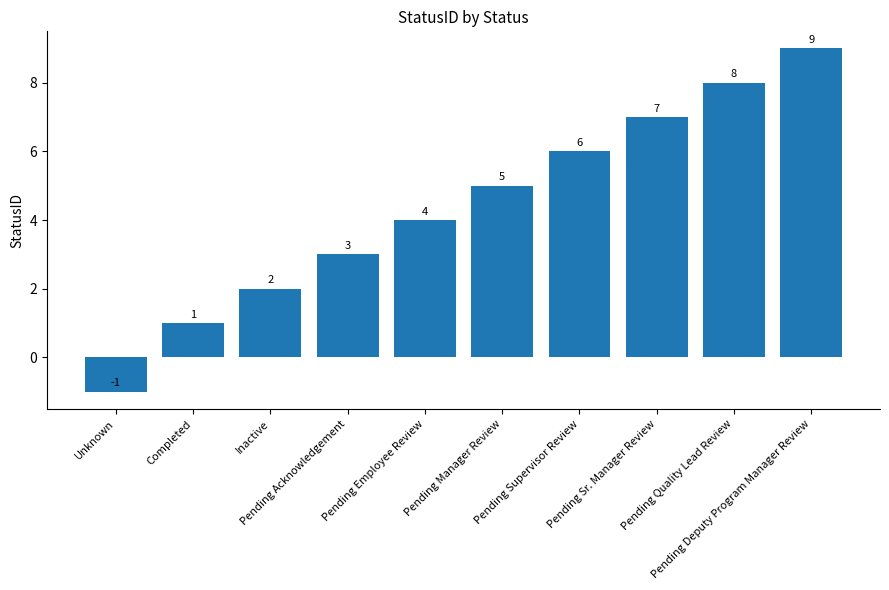

Rank the categories by value from highest to lowest.

Pending Deputy Program Manager Review, Pending Quality Lead Review, Pending Sr. Manager Review, Pending Supervisor Review, Pending Manager Review, Pending Employee Review, Pending Acknowledgement, Inactive, Completed, Unknown